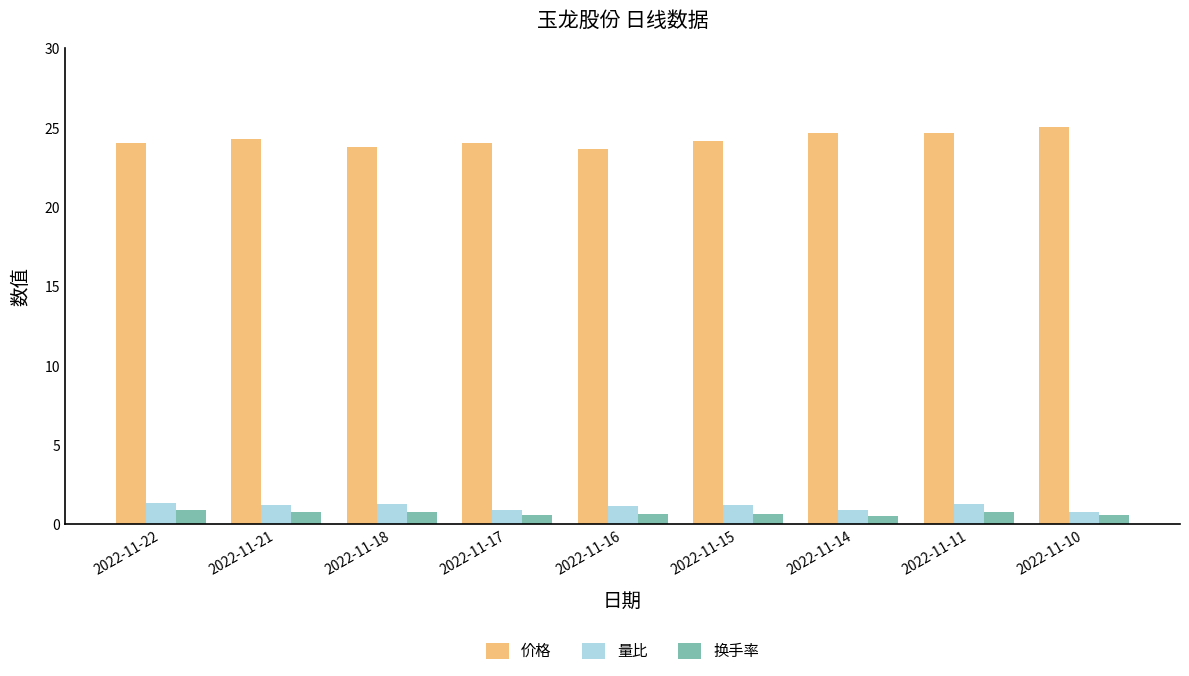

The value of 换手率 at 2022-11-22 is 0.9. True or false?

True